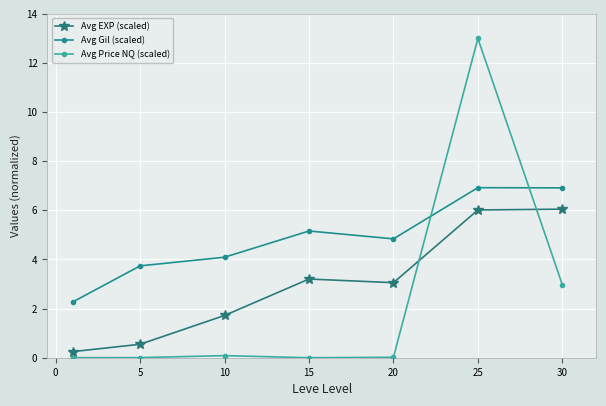

True or false: Avg Gil (scaled) has more than 0 points higher than both neighbors.

True